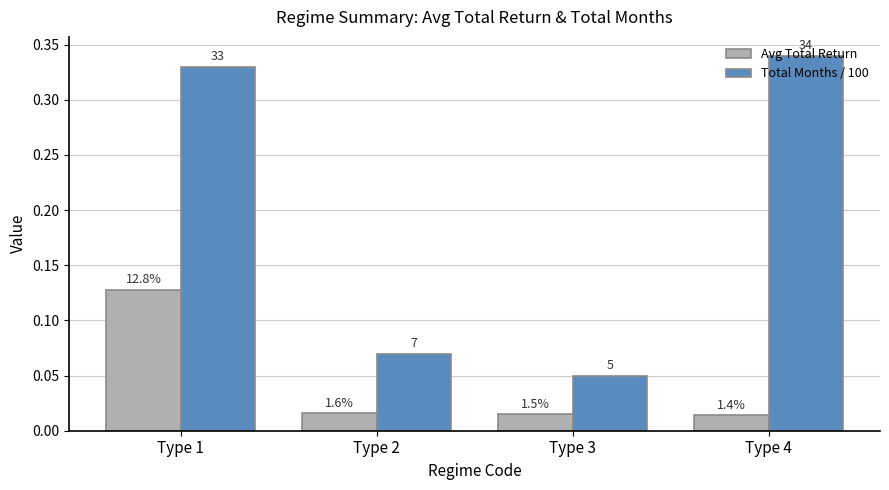

Which has a higher value, Type 3 or Type 4?

Type 3